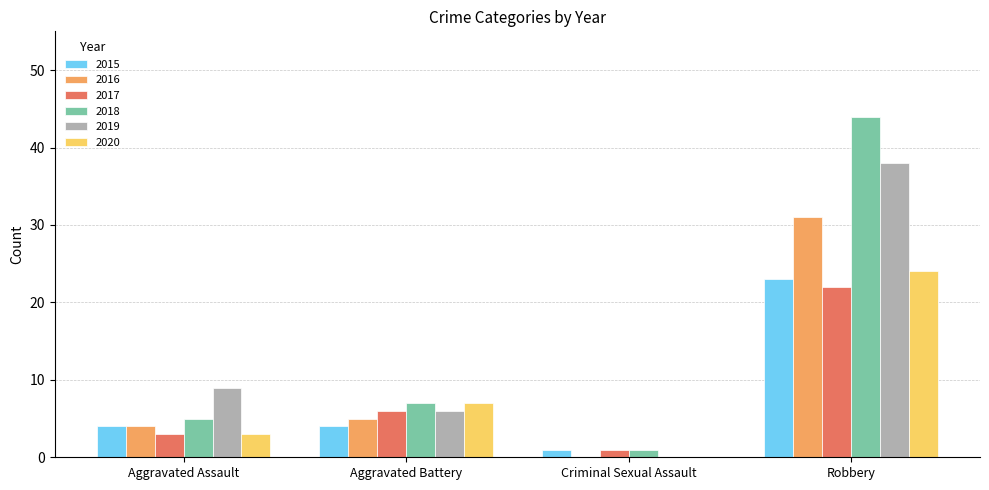

The 2020 series shows 7 at Aggravated Battery. True or false?

True